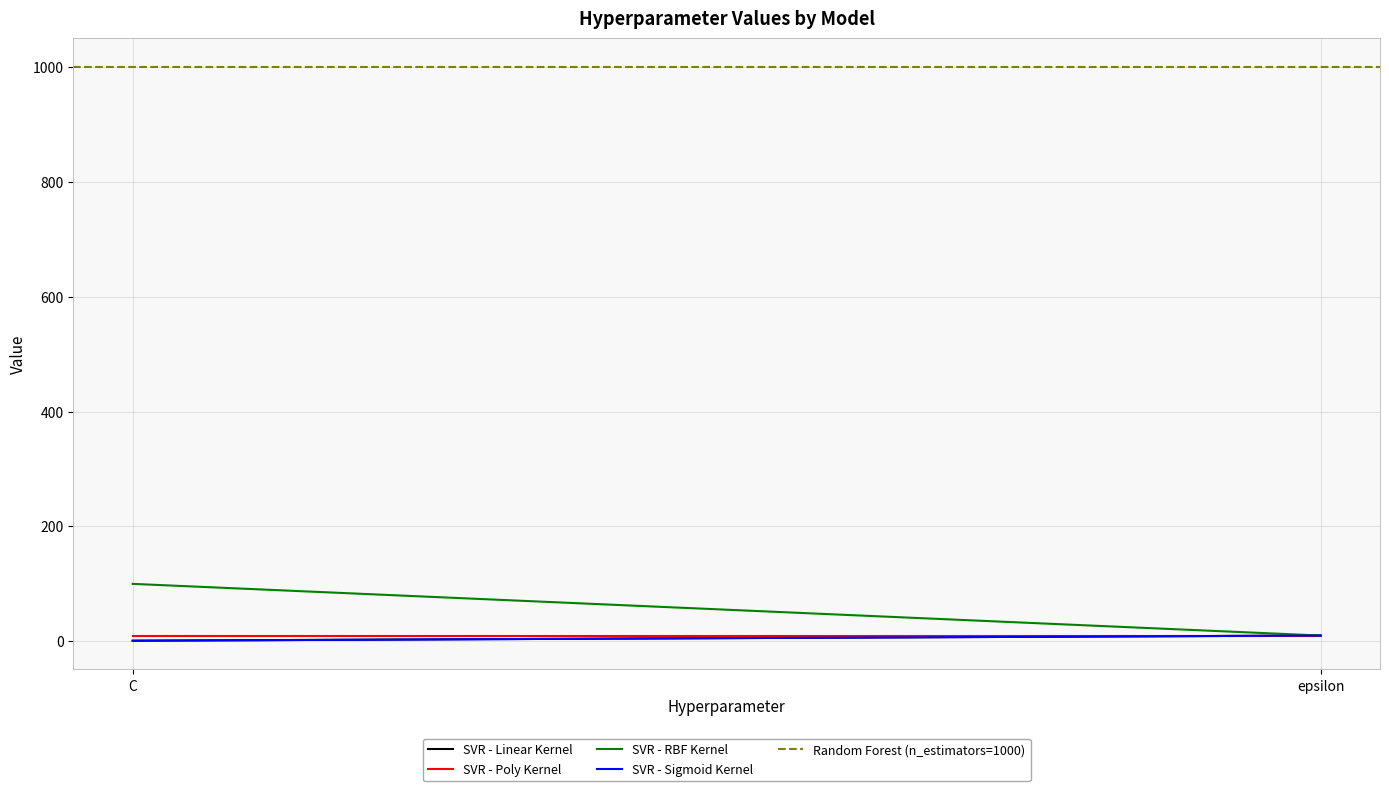

What is the approximate value of Random Forest (n_estimators=1000) at epsilon?

1000